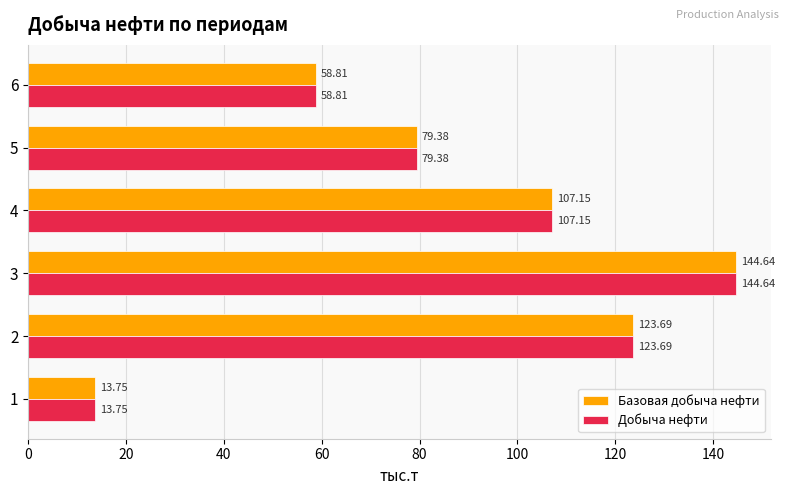

What is the average value of the Добыча нефти series?

87.9